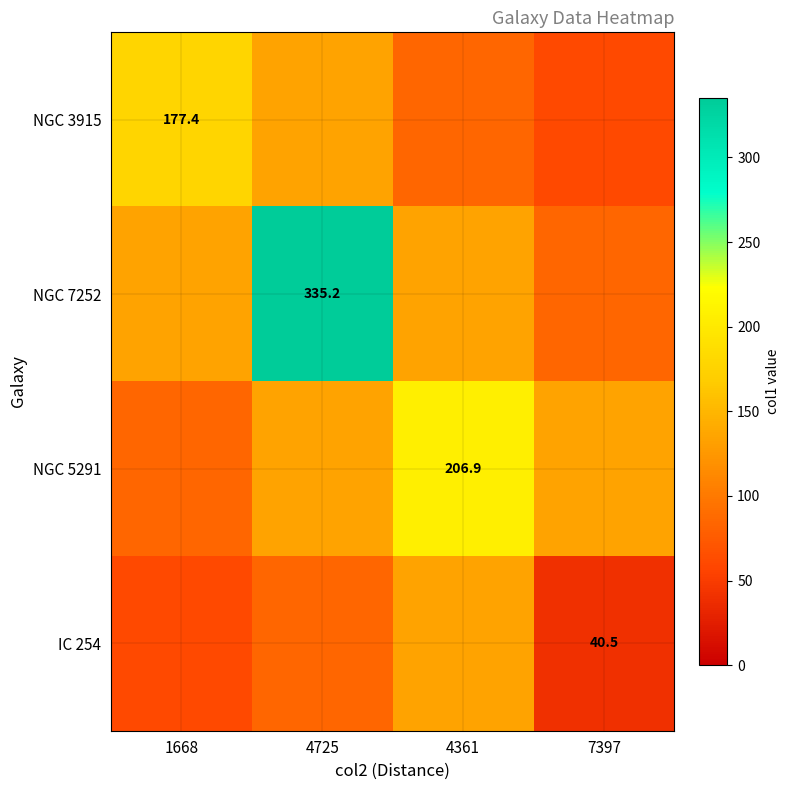

What is the highest value of the IC 254 series?

134.1